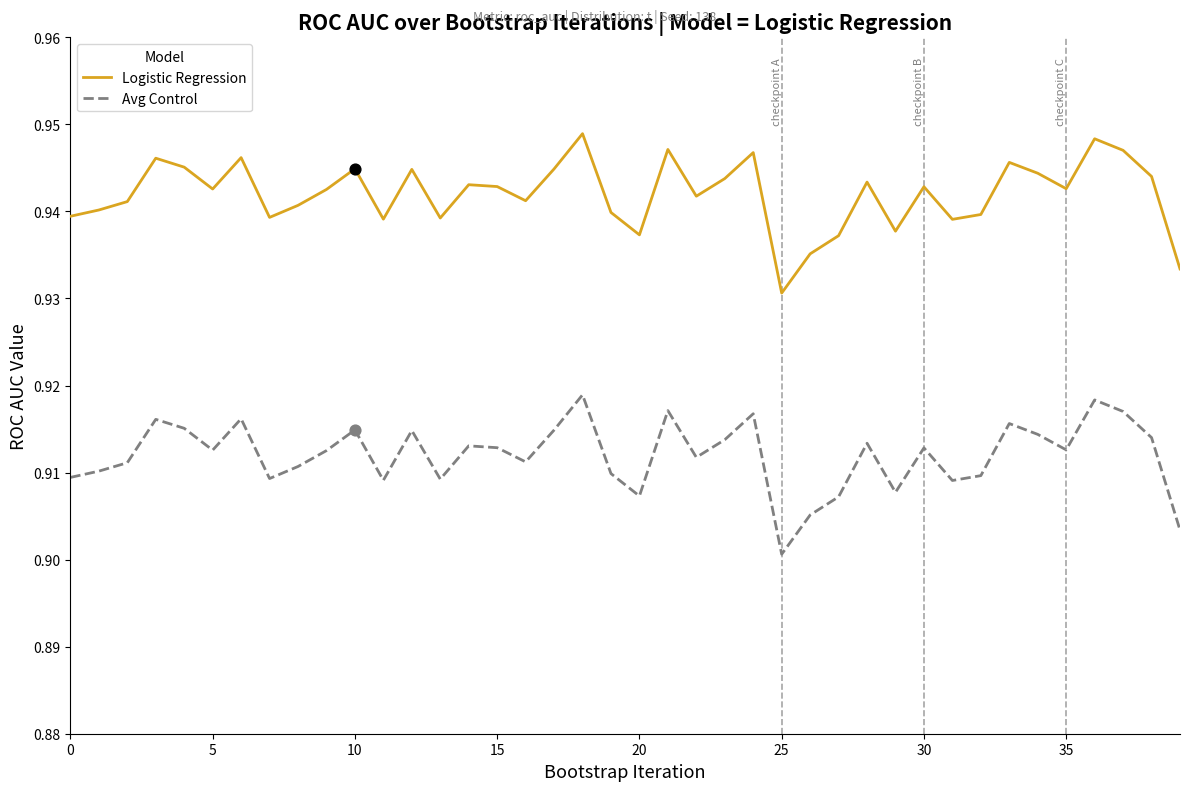

Which series has the largest total across all categories?

Logistic Regression